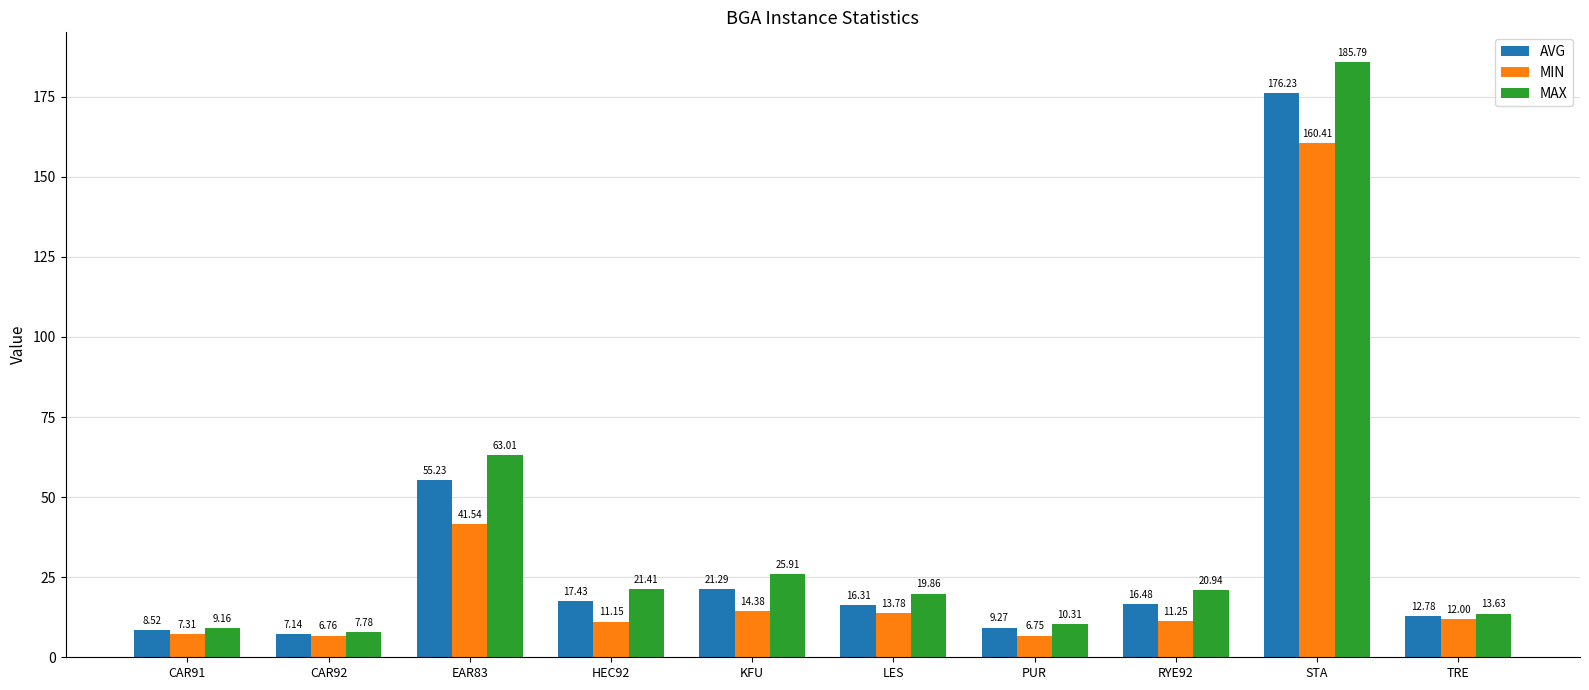

How many bars are there in each group?

3